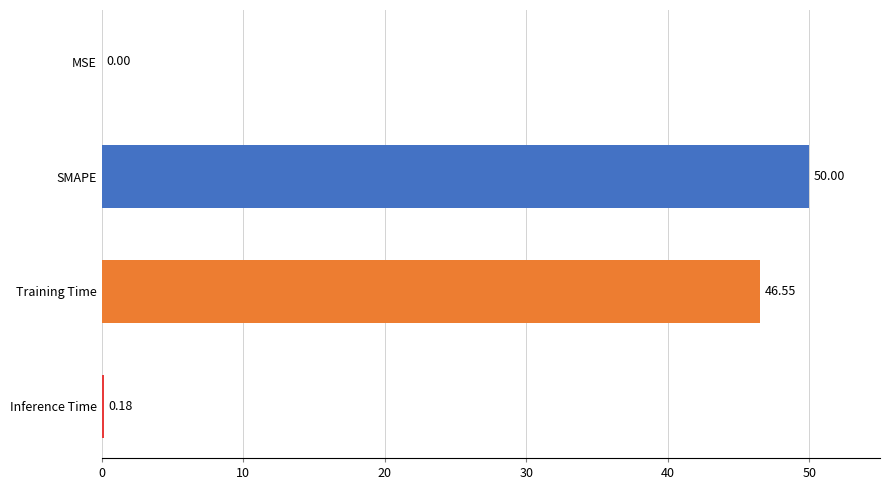

What is the sum of the values at Training Time and SMAPE?

96.5